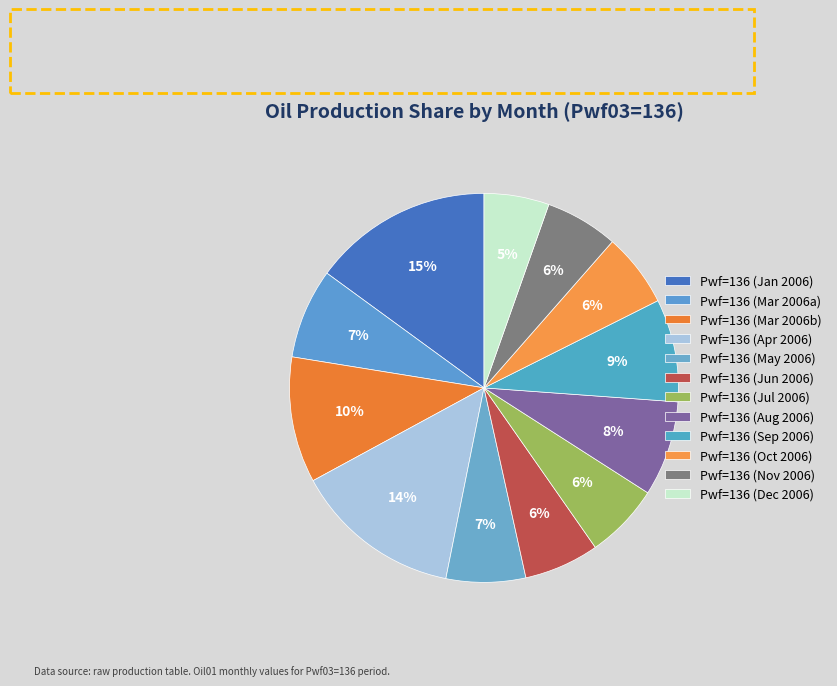

Is there any slice that represents more than half of the pie?

No